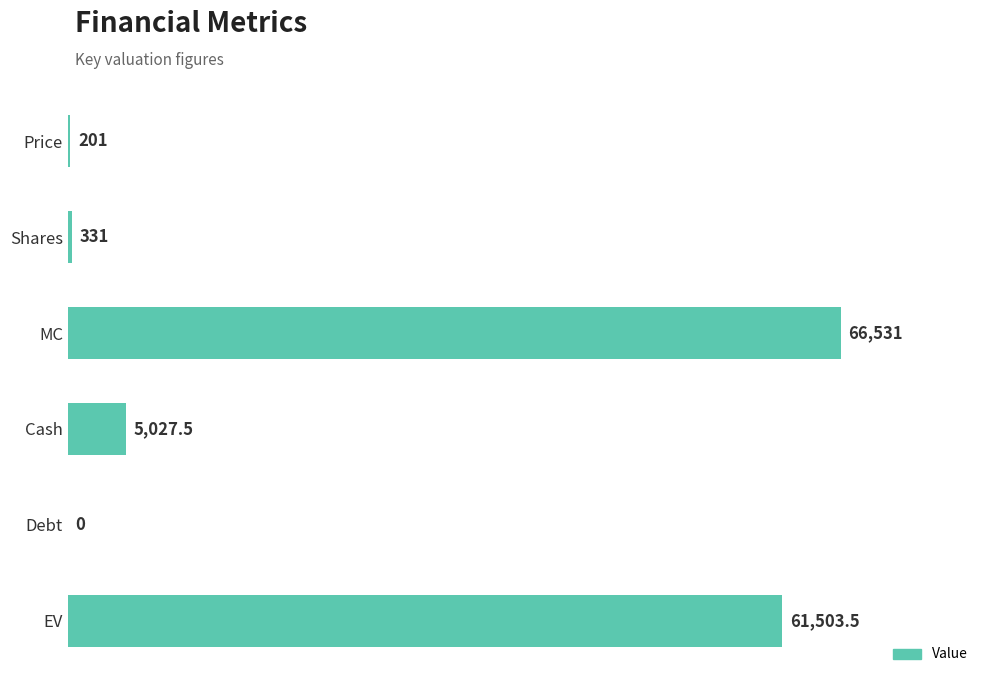

What is the greatest value displayed?

66531.0